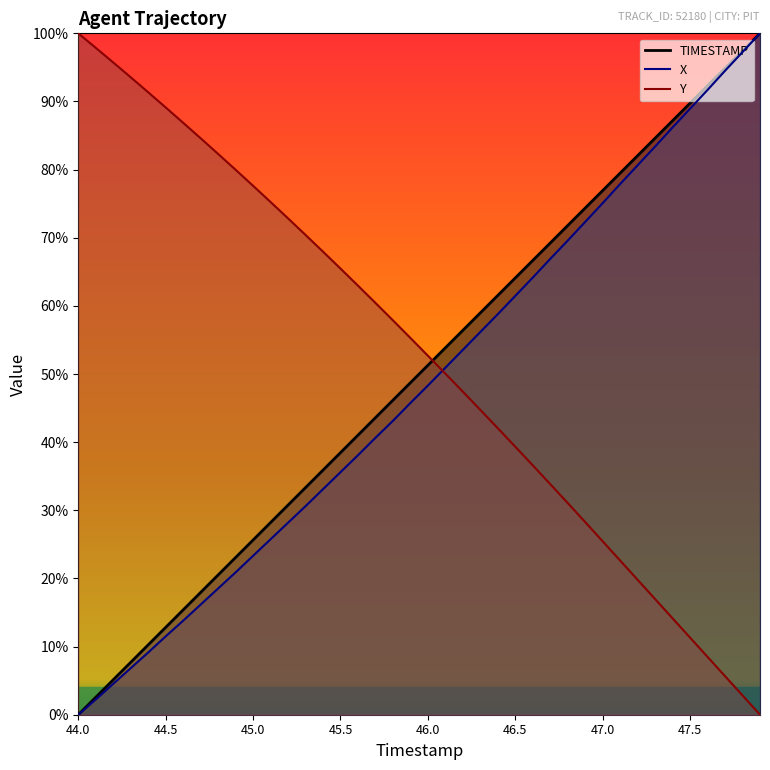

Reading left to right, transcribe all the data shown in this chart.

TIMESTAMP: 44.0=0.0	44.1=0.0	44.2=0.1	44.3=0.1	44.4=0.1	44.5=0.1	44.6=0.2	44.7=0.2	44.8=0.2	44.9=0.2	45.0=0.3	45.1=0.3	45.2=0.3	45.3=0.3	45.4=0.4	45.5=0.4	45.6=0.4	45.7=0.4	45.8=0.5	45.9=0.5	46.0=0.5	46.1=0.5	46.2=0.6	46.3=0.6	46.4=0.6	46.5=0.6	46.6=0.7	46.7=0.7	46.8=0.7	46.9=0.7	47.0=0.8	47.1=0.8	47.2=0.8	47.3=0.8	47.4=0.9	47.5=0.9	47.6=0.9	47.7=0.9	47.8=1.0	47.9=1.0
X: 44.0=0.0	44.1=0.0	44.2=0.0	44.3=0.1	44.4=0.1	44.5=0.1	44.6=0.1	44.7=0.2	44.8=0.2	44.9=0.2	45.0=0.2	45.1=0.3	45.2=0.3	45.3=0.3	45.4=0.3	45.5=0.4	45.6=0.4	45.7=0.4	45.8=0.4	45.9=0.5	46.0=0.5	46.1=0.5	46.2=0.5	46.3=0.6	46.4=0.6	46.5=0.6	46.6=0.6	46.7=0.7	46.8=0.7	46.9=0.7	47.0=0.8	47.1=0.8	47.2=0.8	47.3=0.8	47.4=0.9	47.5=0.9	47.6=0.9	47.7=0.9	47.8=1.0	47.9=1.0
Y: 44.0=1.0	44.1=1.0	44.2=1.0	44.3=0.9	44.4=0.9	44.5=0.9	44.6=0.9	44.7=0.8	44.8=0.8	44.9=0.8	45.0=0.8	45.1=0.8	45.2=0.7	45.3=0.7	45.4=0.7	45.5=0.7	45.6=0.6	45.7=0.6	45.8=0.6	45.9=0.6	46.0=0.5	46.1=0.5	46.2=0.5	46.3=0.4	46.4=0.4	46.5=0.4	46.6=0.4	46.7=0.3	46.8=0.3	46.9=0.3	47.0=0.3	47.1=0.2	47.2=0.2	47.3=0.2	47.4=0.1	47.5=0.1	47.6=0.1	47.7=0.1	47.8=0.0	47.9=0.0